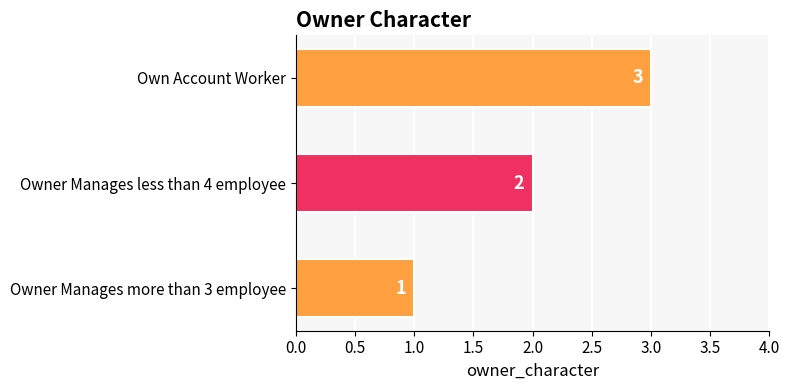

Which label corresponds to the largest value in the chart?

Own Account Worker